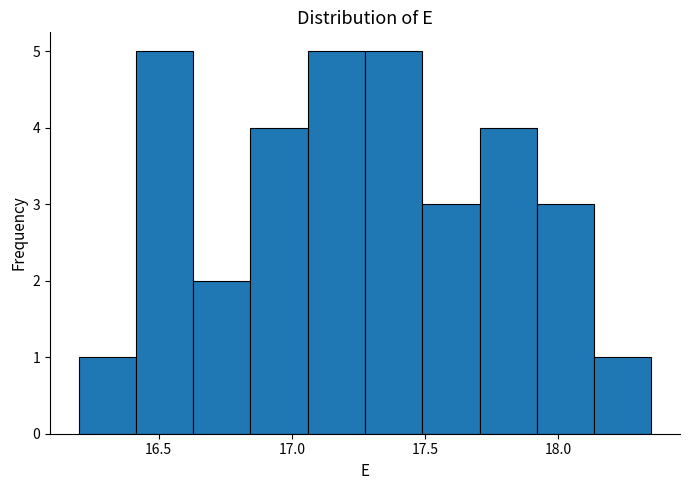

Reading left to right, list every bar in this chart as the range it spans on the x-axis followed by its height. Neither the bar edges nor the heights are printed on the chart, so give them approximately, as read against the axes.

16.200 to 16.415: 1
16.415 to 16.630: 5
16.630 to 16.845: 2
16.845 to 17.060: 4
17.060 to 17.275: 5
17.275 to 17.490: 5
17.490 to 17.705: 3
17.705 to 17.920: 4
17.920 to 18.135: 3
18.135 to 18.350: 1